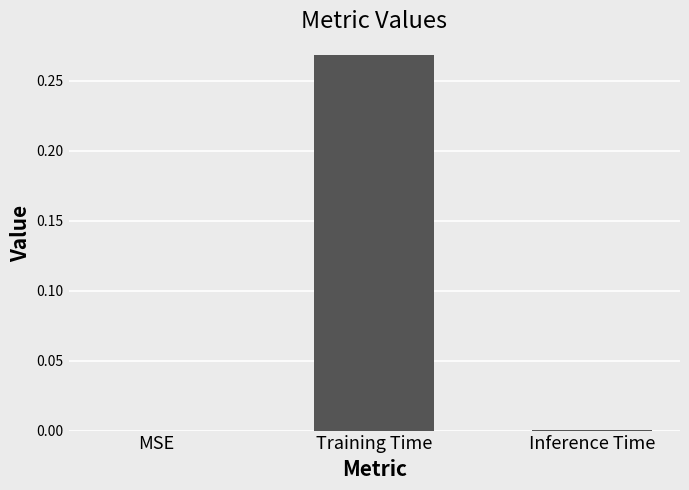

Which has a higher value, MSE or Training Time?

Training Time